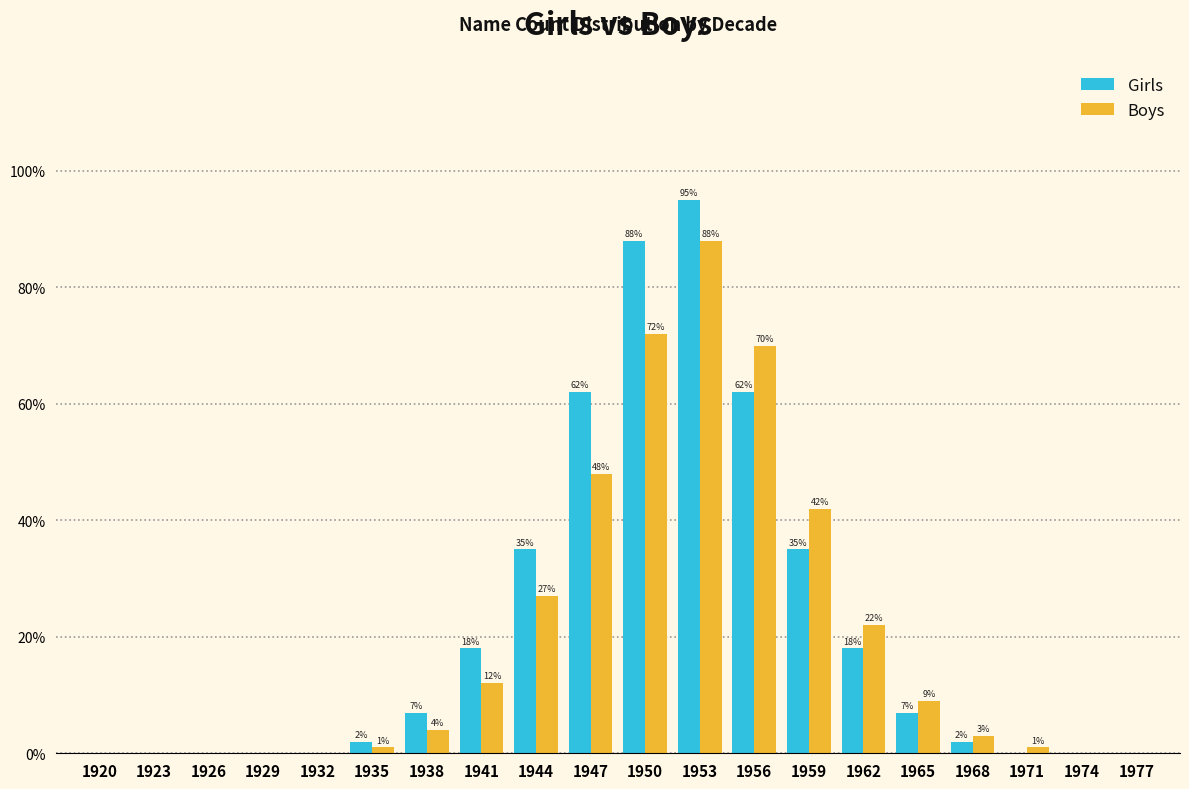

Which series changed the most between 1926 and 1938?

Girls